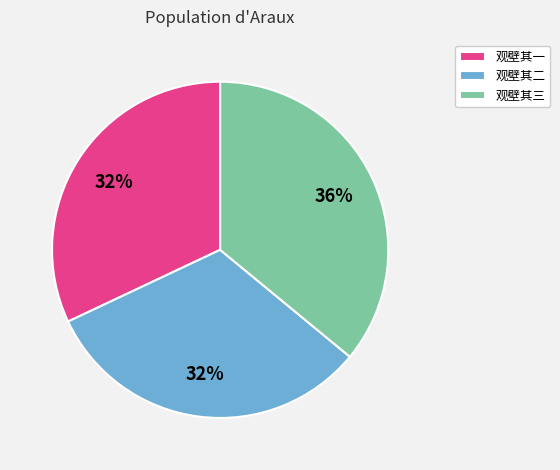

Do 观壁其三 and 观壁其二 together represent more than half of the pie?

Yes